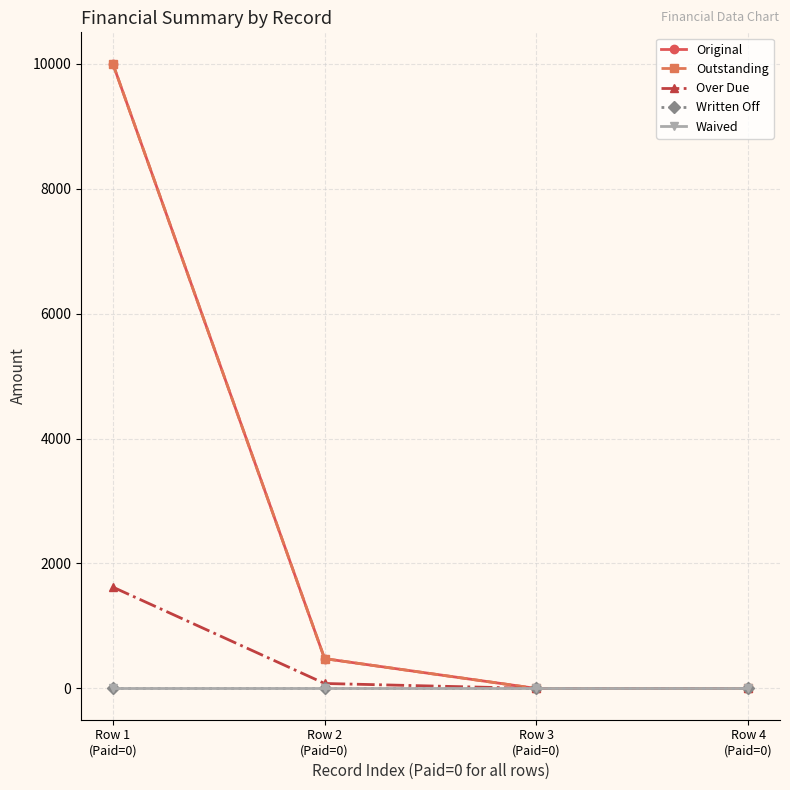

What is the label of the 1st point from the right?

Row 4
(Paid=0)